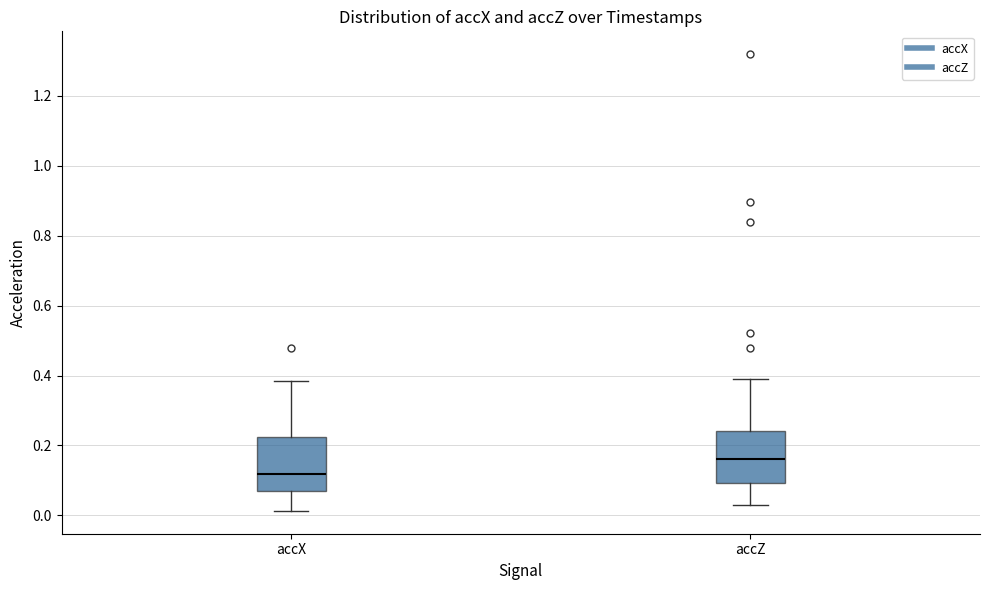

Where does the upper whisker of the box for accZ end on the y-axis? The values are not printed on the chart, so give them approximately, as read against the axis.

0.38